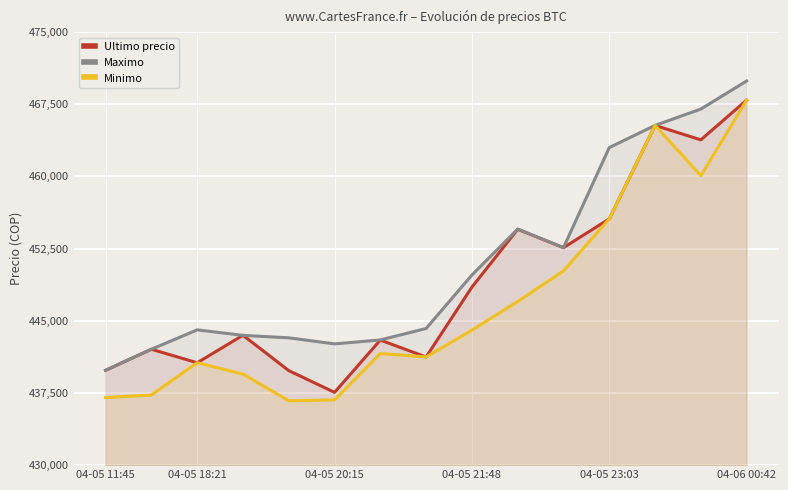

What is the difference between the maximum and minimum values in the Ultimo precio series?

30370